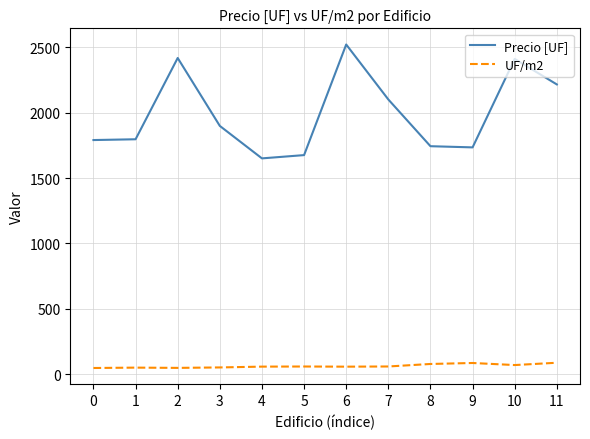

Which series has the largest range (max minus min)?

Precio [UF]